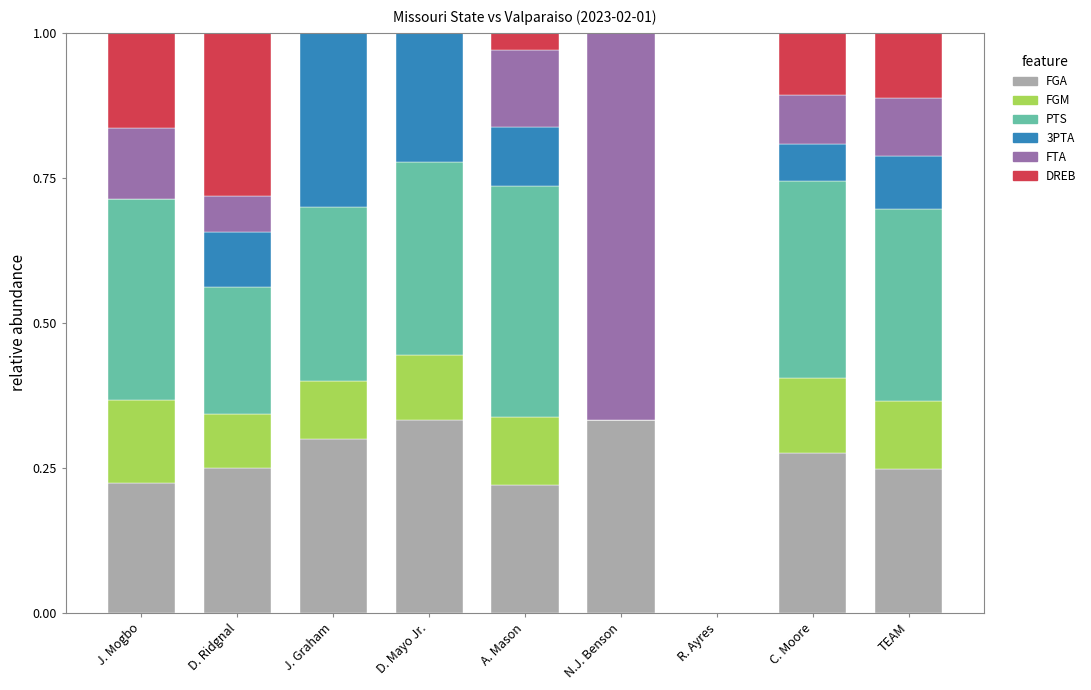

Rank the categories by DREB value from highest to lowest.

D. Ridgnal, J. Mogbo, TEAM, C. Moore, A. Mason, J. Graham, D. Mayo Jr., N.J. Benson, R. Ayres